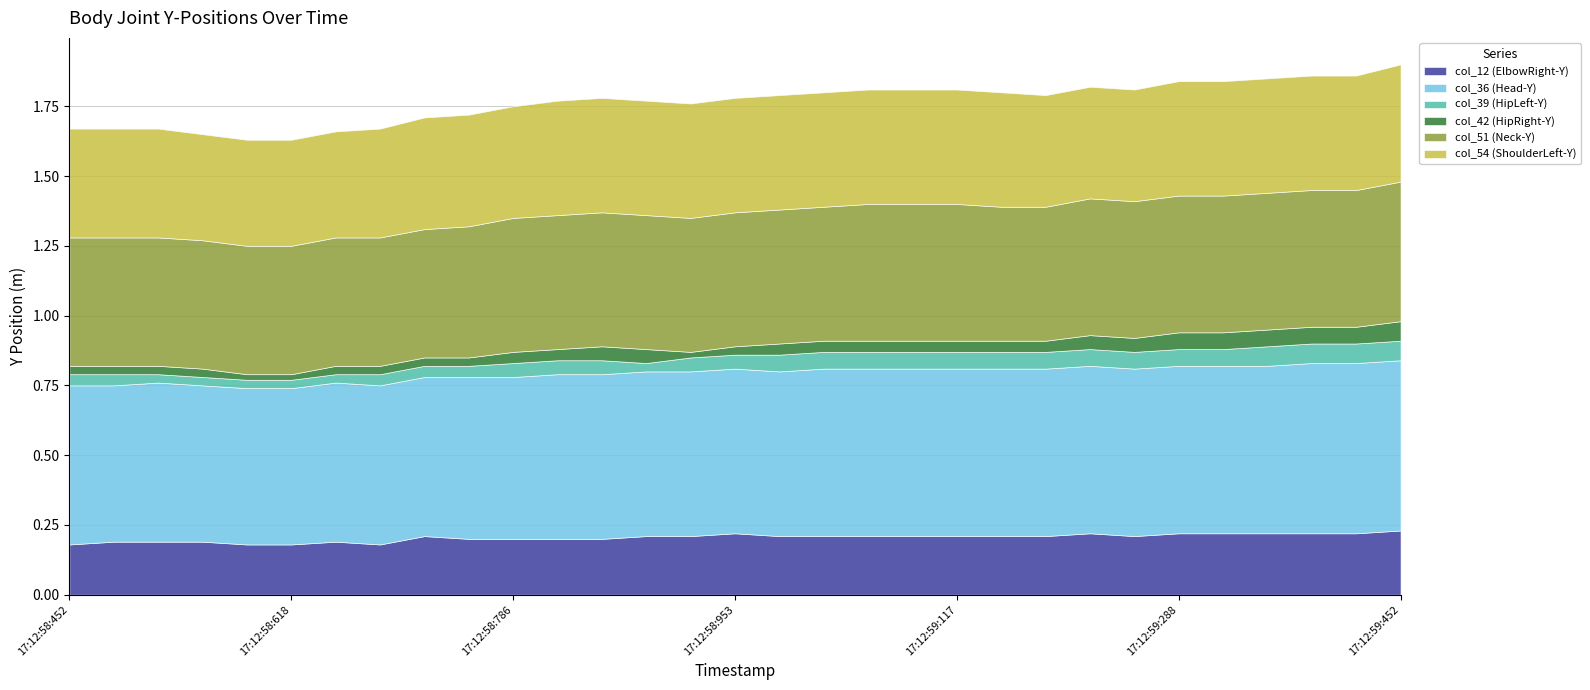

Rank the series by their maximum value, from lowest to highest.

col_39 (HipLeft-Y), col_42 (HipRight-Y), col_12 (ElbowRight-Y), col_54 (ShoulderLeft-Y), col_51 (Neck-Y), col_36 (Head-Y)